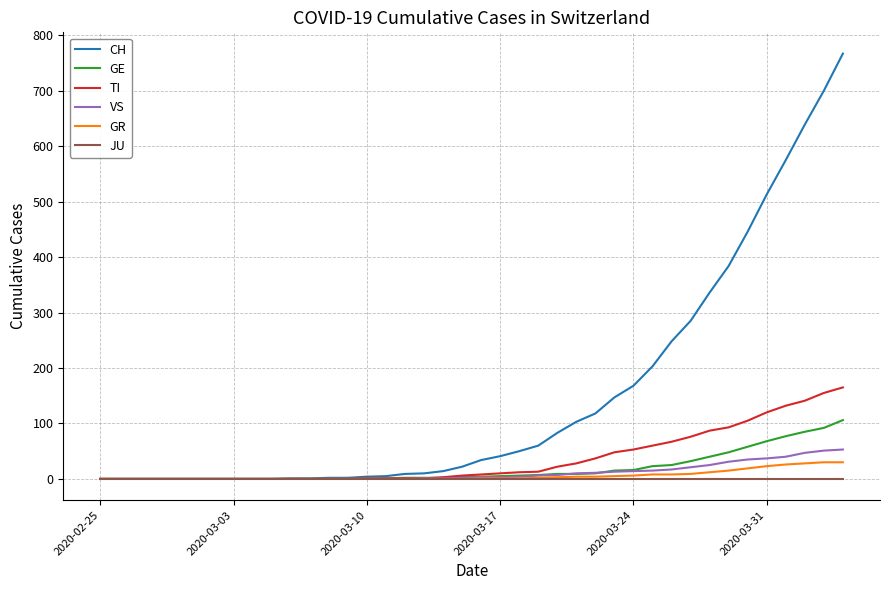

Which series has the widest spread of values?

CH